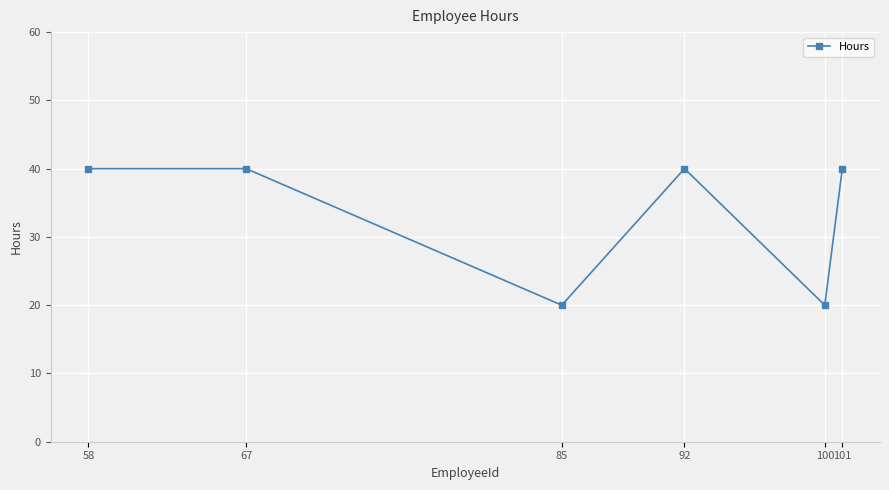

The chart shows a value of 22 at 67. True or false?

False